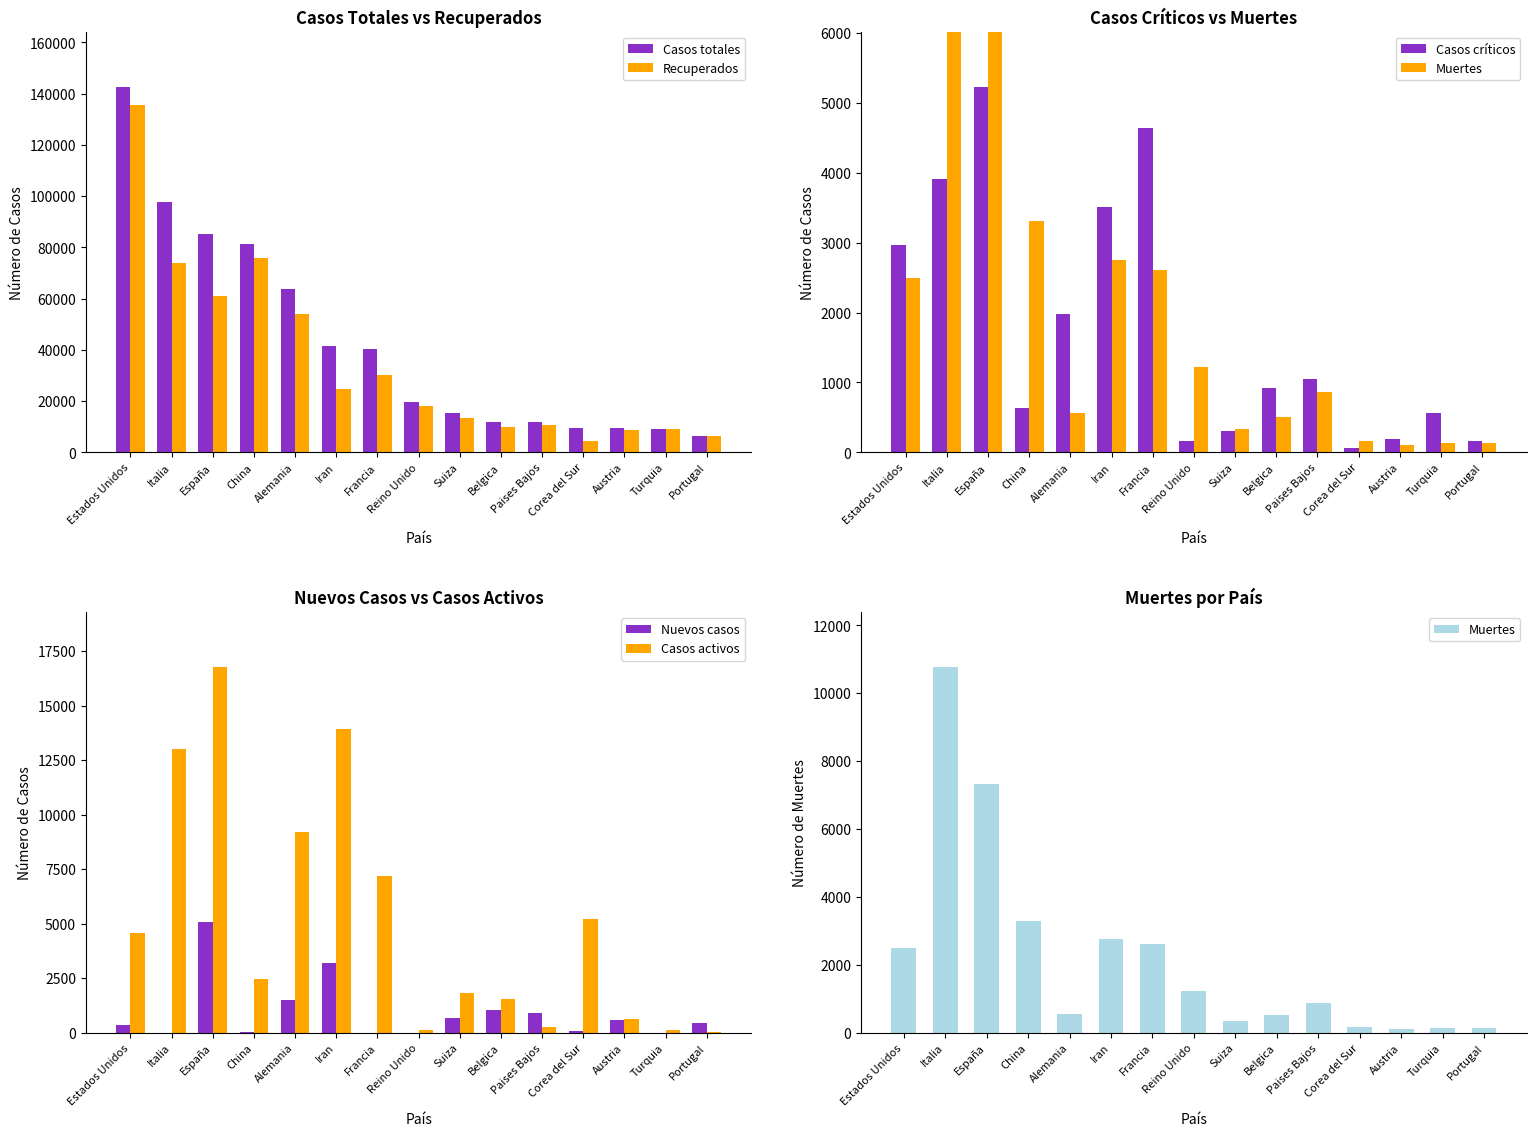

Which series has the largest total across all categories?

Casos totales